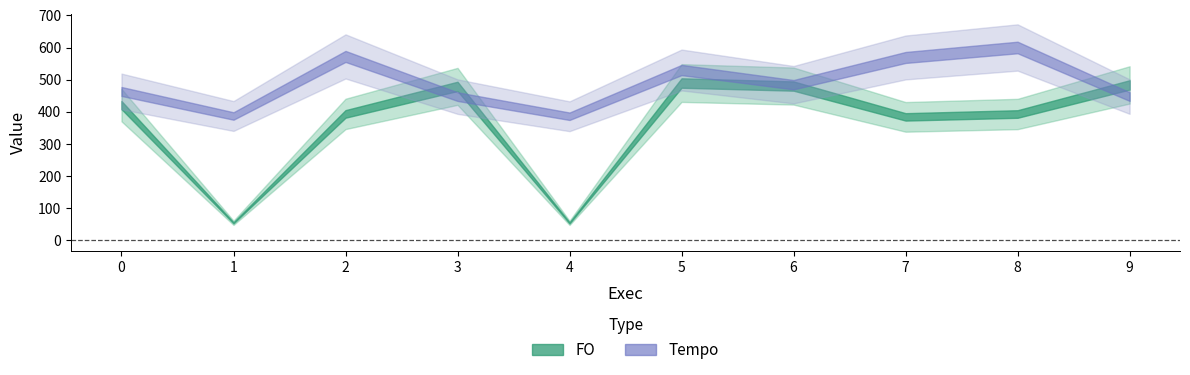

Does the chart have visible grid lines?

No